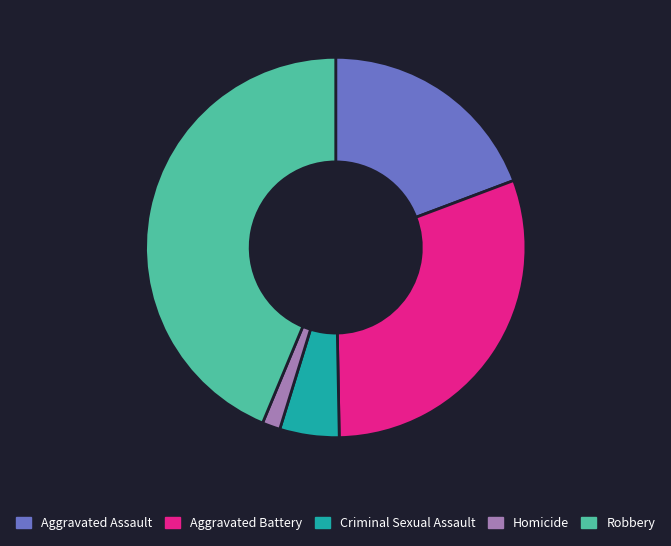

Does Criminal Sexual Assault represent more than half of the total?

No